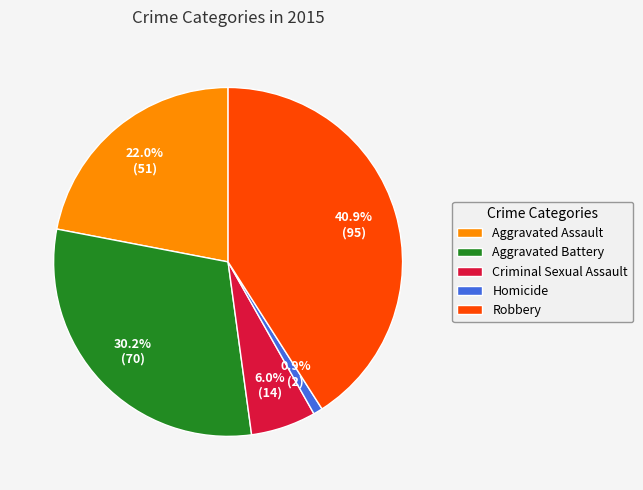

What is the ratio of the value at Aggravated Assault to the value at Aggravated Battery?

0.7